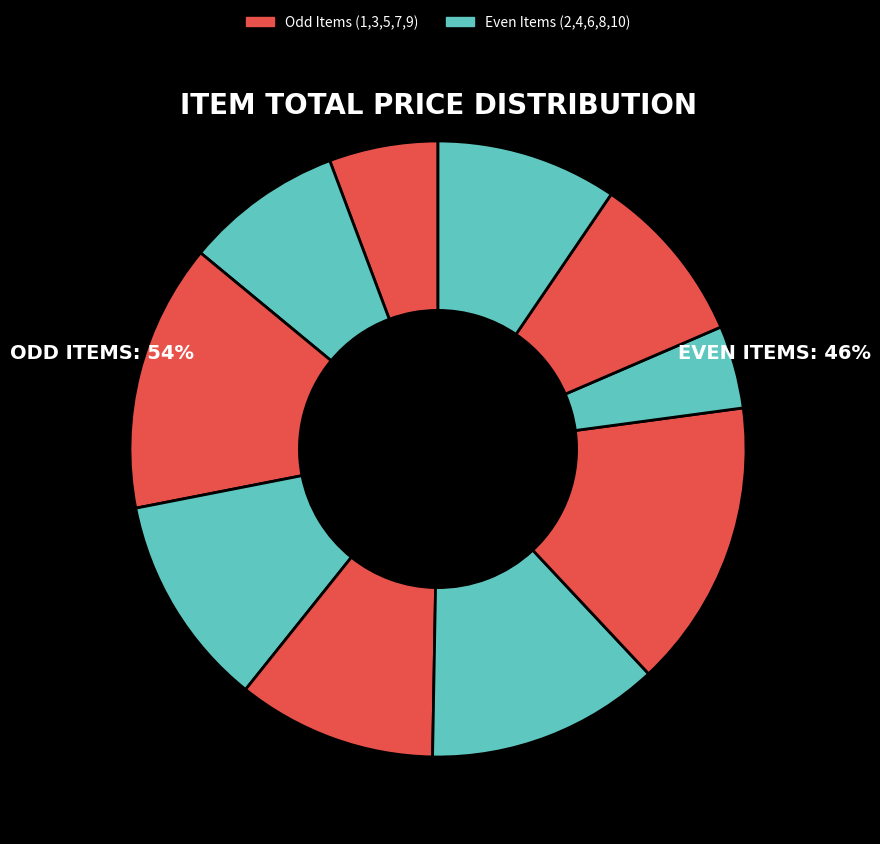

Rank the categories by value from highest to lowest.

7, 3, 6, 4, 5, 10, 9, 2, 1, 8